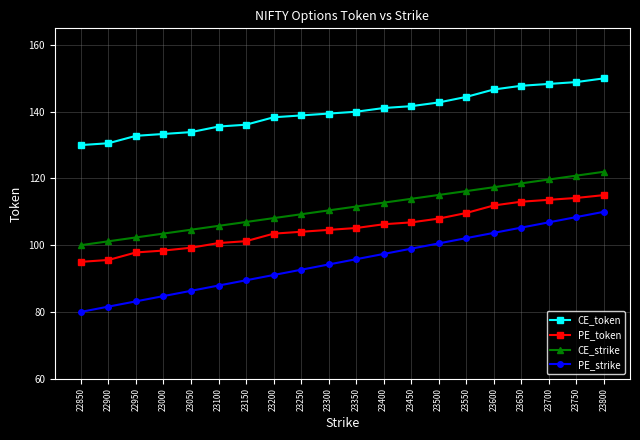

True or false: CE_token and CE_strike intersect in this chart.

False